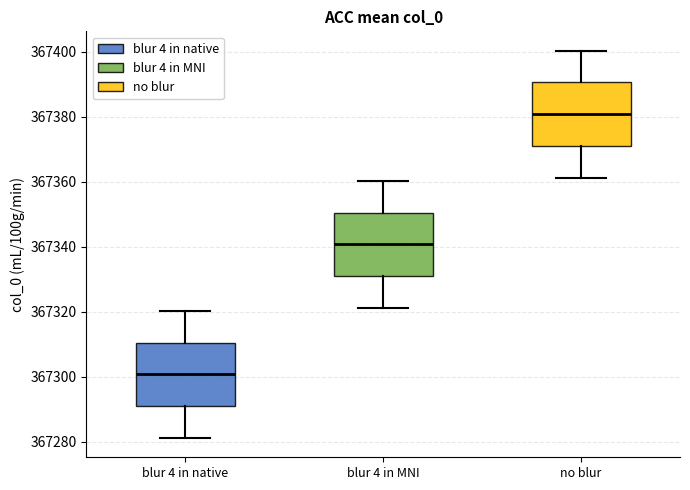

Which box has the highest median line?

no blur